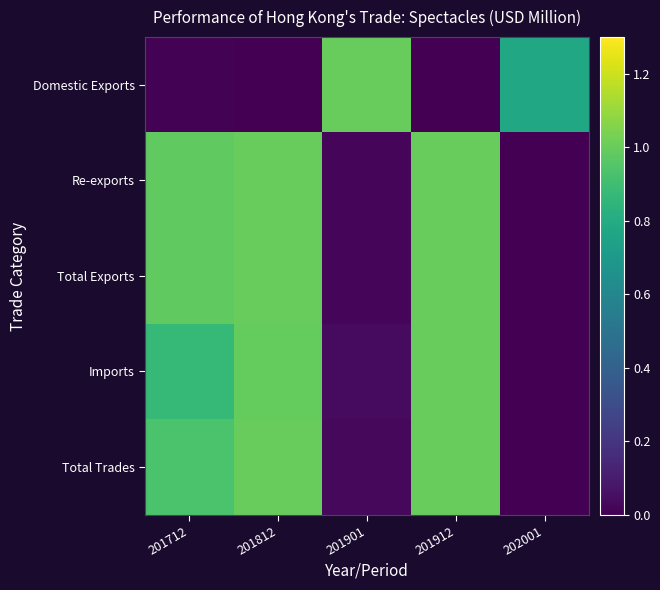

What is the difference between the highest and lowest values at 201912?

1.0